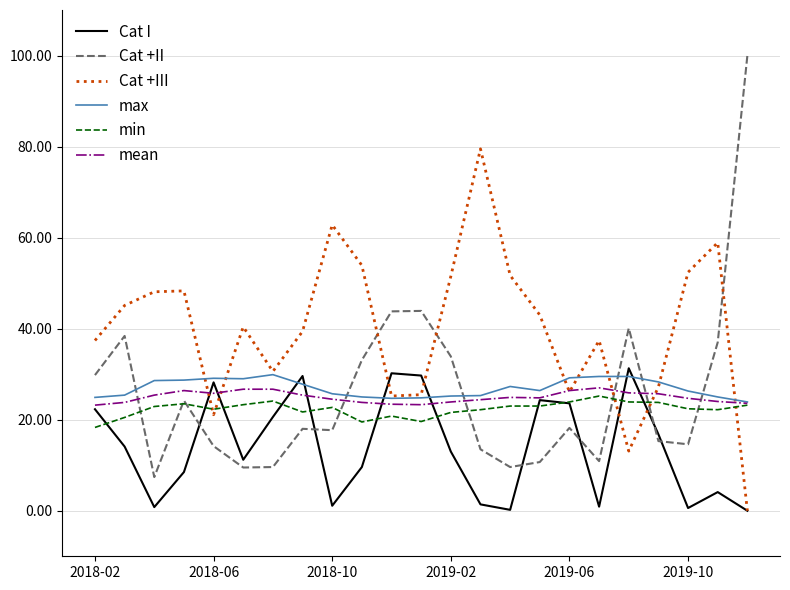

True or false: Cat +II and Cat +III intersect in this chart.

True